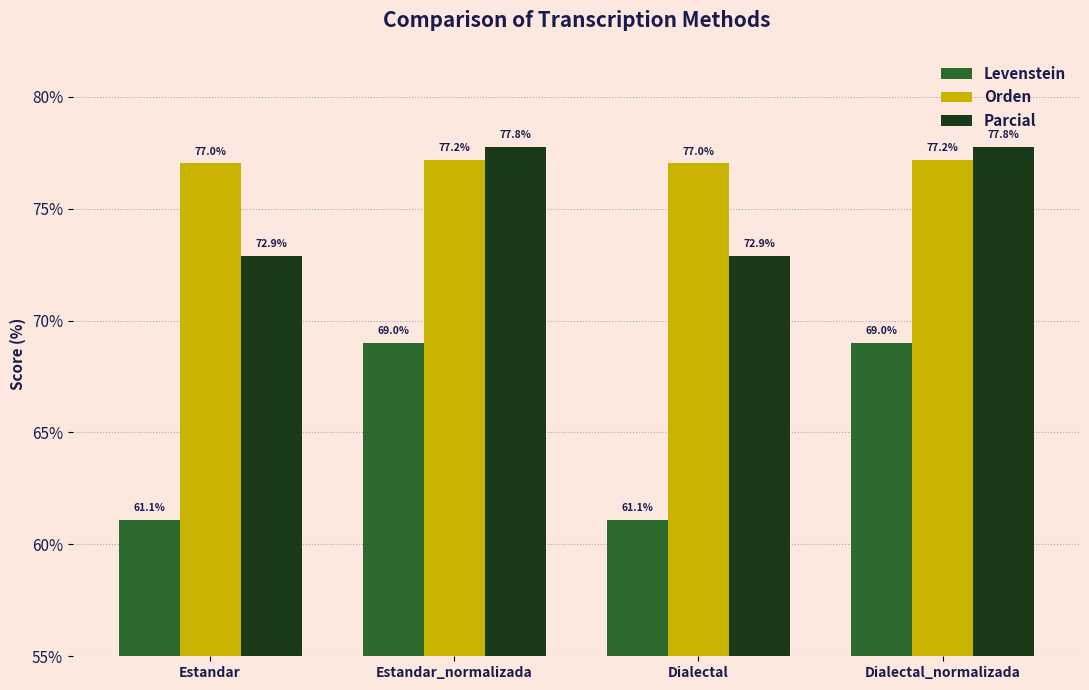

What is the maximum value shown in the chart?

77.8